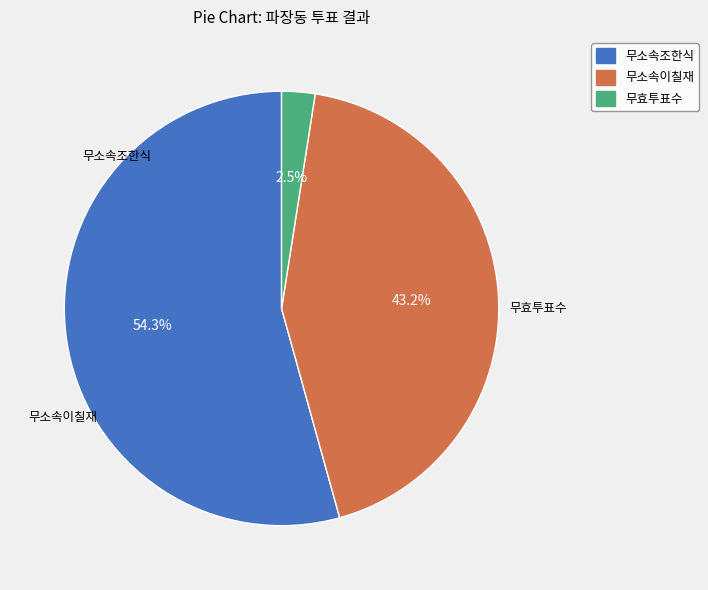

To the nearest percent, what is the difference between the largest and smallest slice percentages?

52%